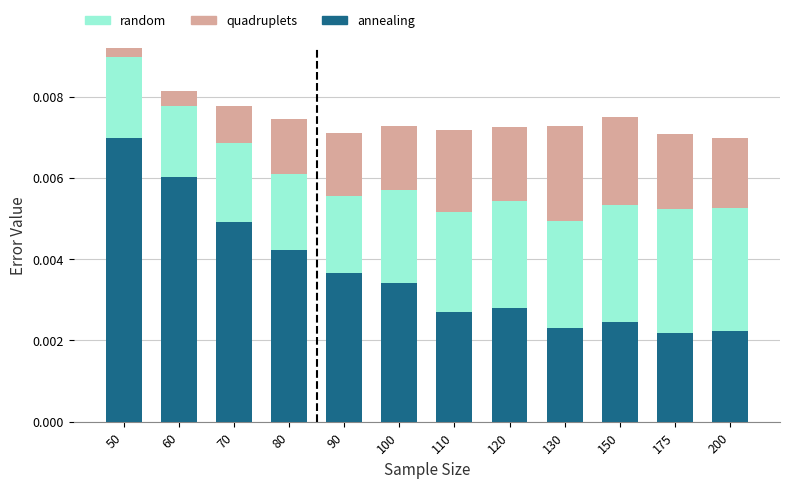

Which series changed the most between 80 and 90?

annealing